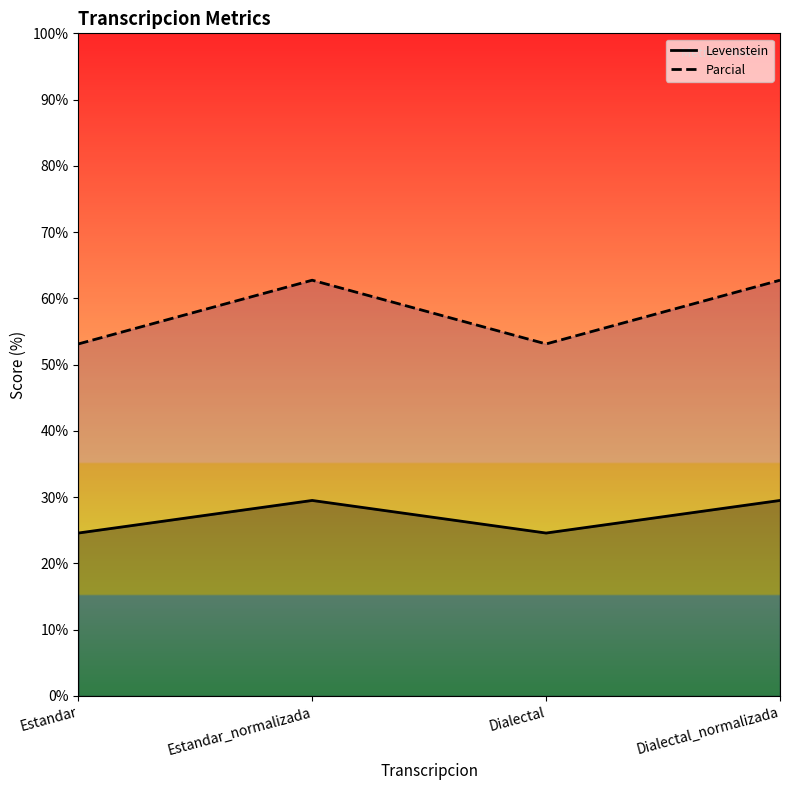

What is the average value of the Levenstein series?

27.0